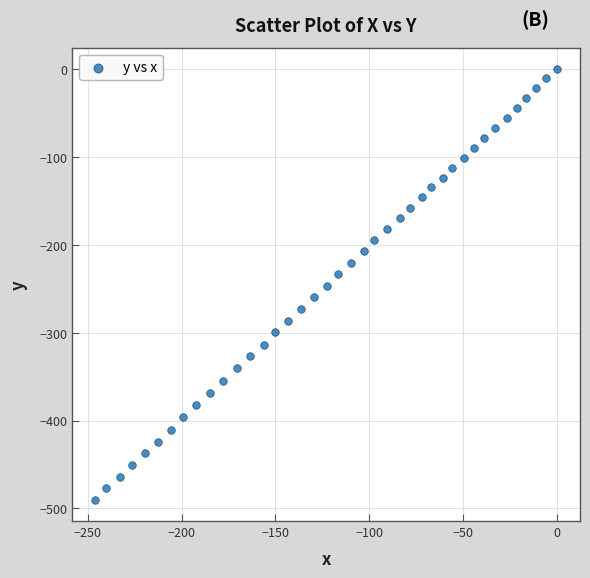

What is the range of X values (max minus min)?

246.1